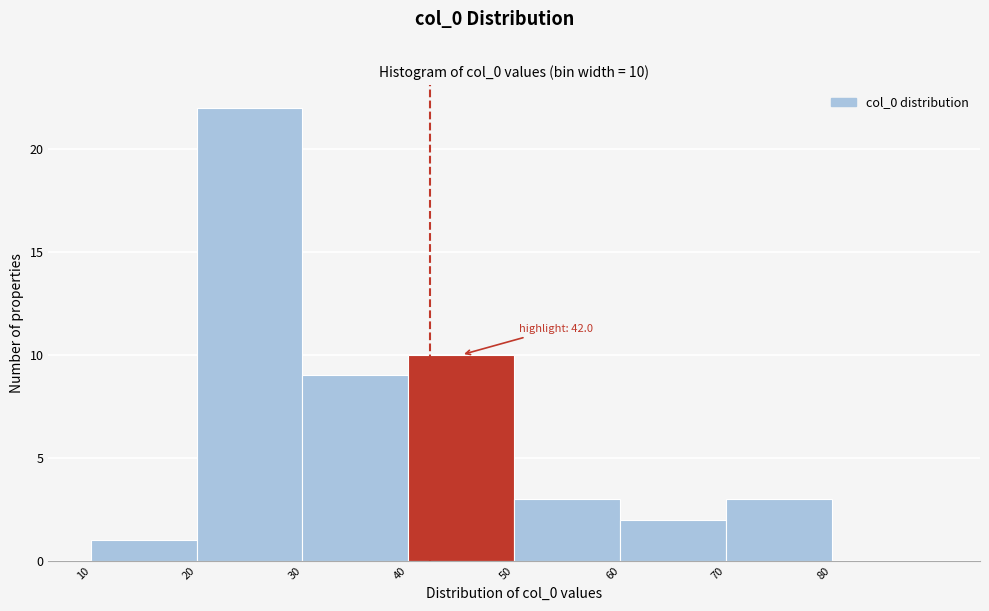

Over which range of the x-axis is the bar tallest?

20 to 30